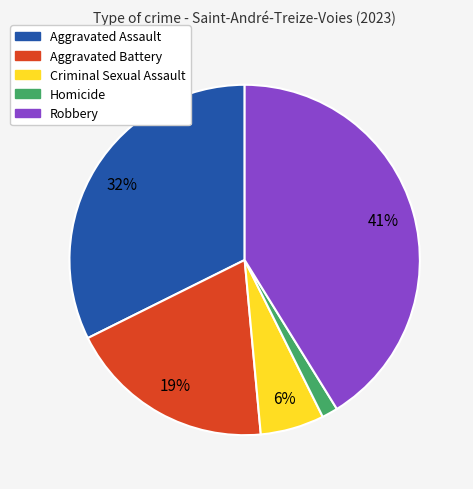

To the nearest percent, what is the combined percentage of Robbery and Aggravated Assault?

74%